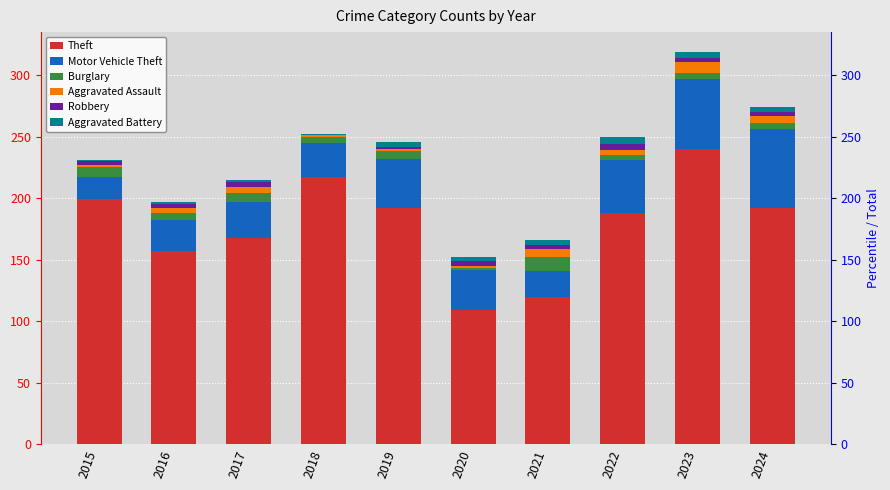

What is the sum of the Aggravated Battery values at 2024 and 2017?

6